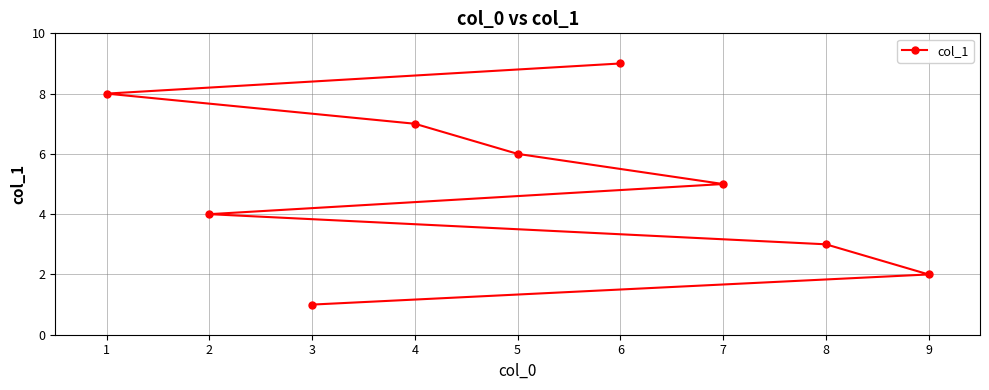

What is the change in value from 4 to 8?

-4